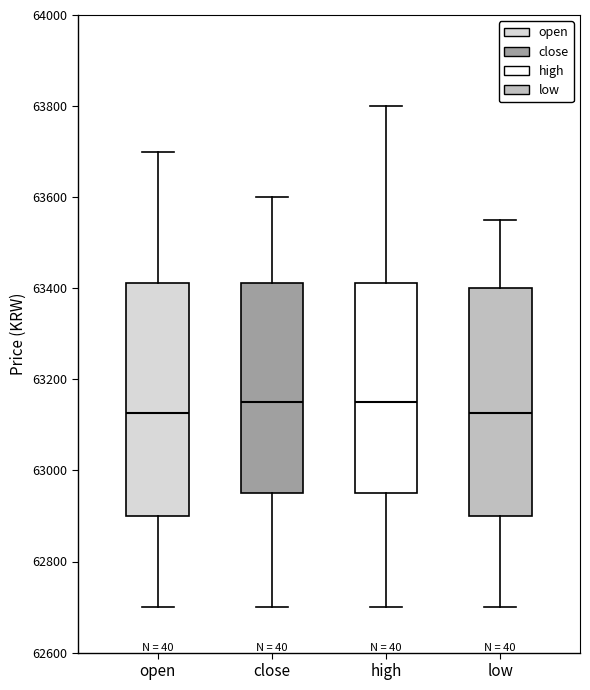

Reading left to right, read every box against the y-axis: the position of its median line, the range the box covers, and the ends of its whiskers. The values are not printed on the chart, so give them approximately, as read against the axis.

open: median 63120, box 62900 to 63420, whiskers 62700 to 63700
close: median 63160, box 62960 to 63420, whiskers 62700 to 63600
high: median 63160, box 62960 to 63420, whiskers 62700 to 63800
low: median 63120, box 62900 to 63400, whiskers 62700 to 63560